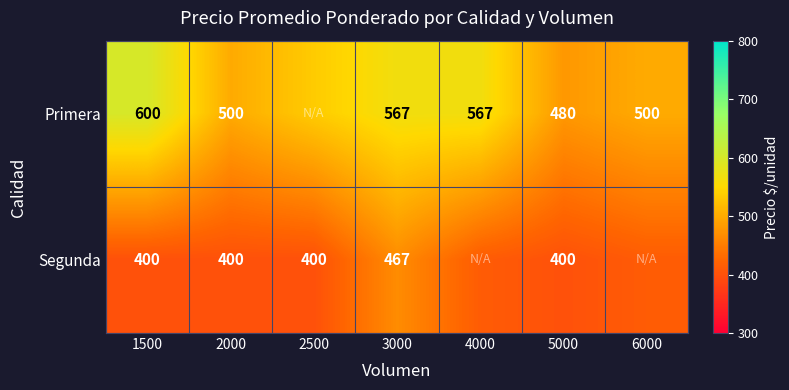

What is the difference between the second highest and minimum values in the Primera series?

87.0